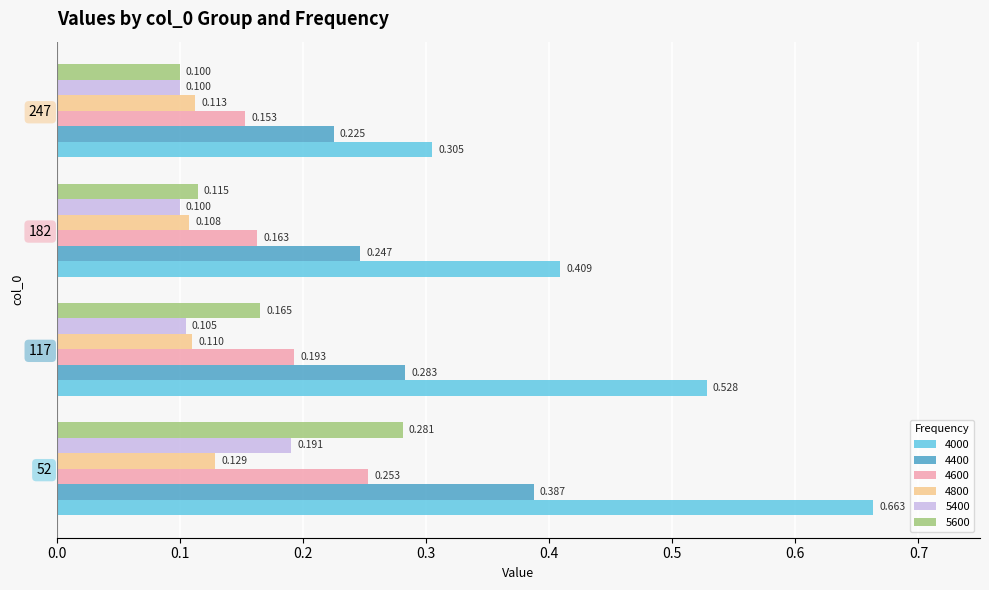

At which category is the sum across all series the highest?

52